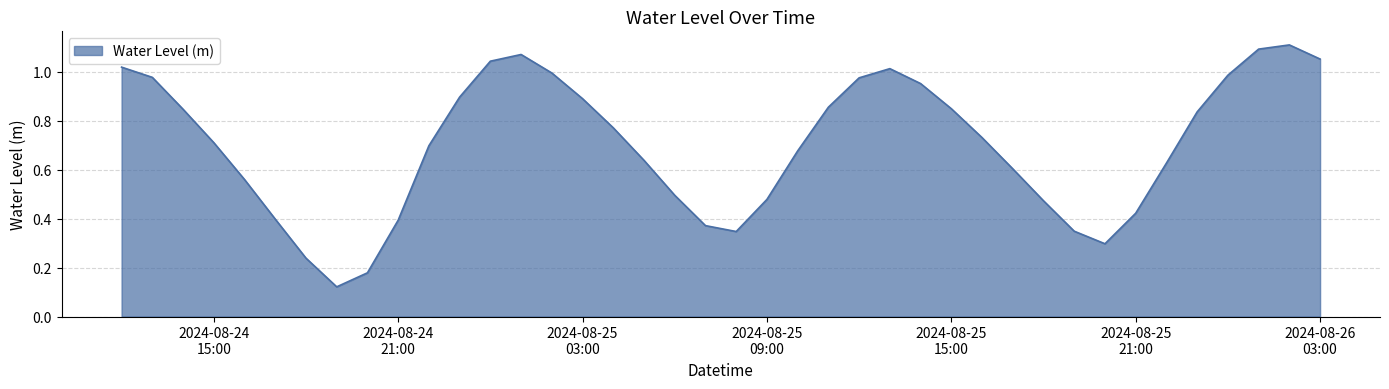

Reading left to right, extract all data points from this chart.

1.0	1.0	0.8	0.7	0.6	0.4	0.2	0.1	0.2	0.4	0.7	0.9	1.0	1.1	1.0	0.9	0.8	0.6	0.5	0.4	0.3	0.5	0.7	0.9	1.0	1.0	1.0	0.8	0.7	0.6	0.5	0.3	0.3	0.4	0.6	0.8	1.0	1.1	1.1	1.1